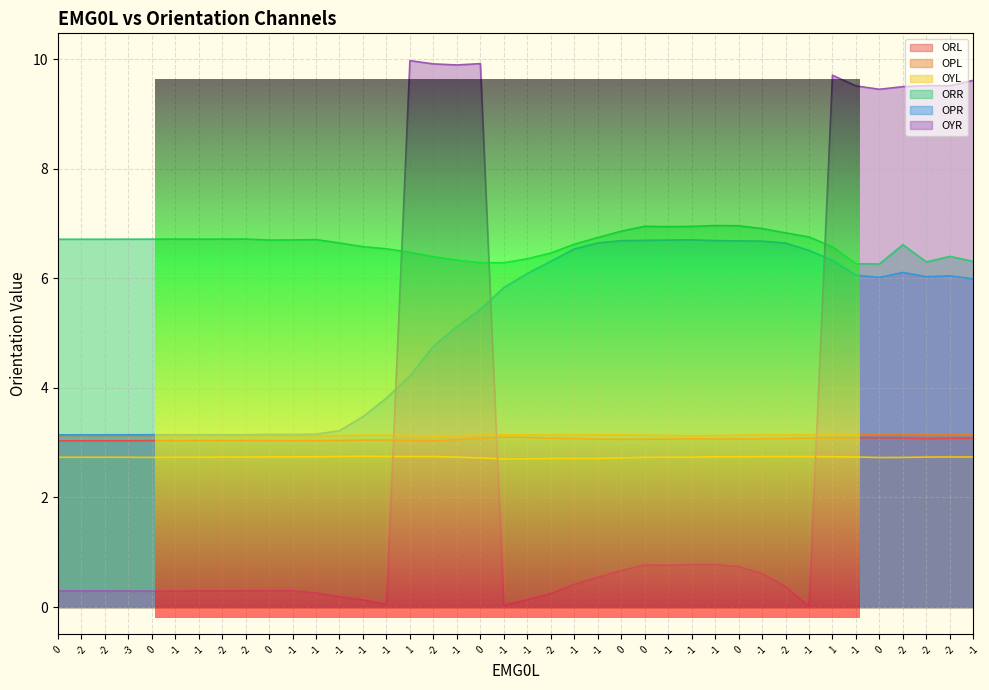

What is the sum of all ORL values?

122.4